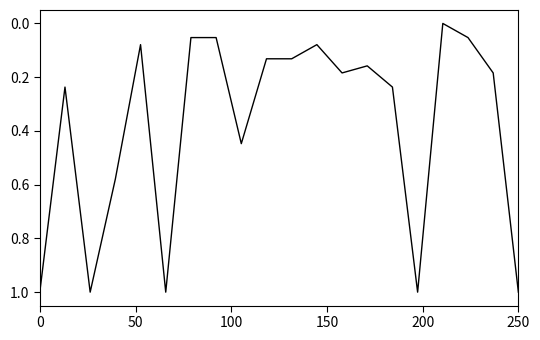

What is the greatest value displayed?

1.0